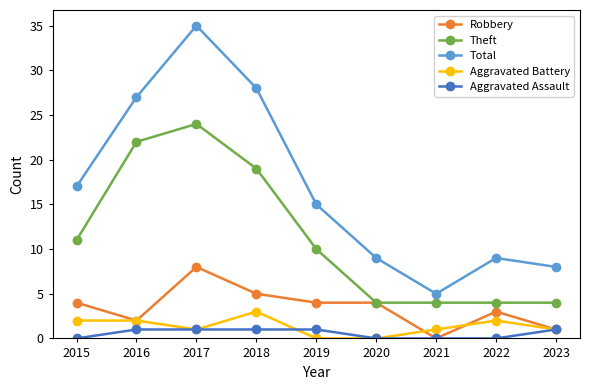

What is the total value across all series at 2019?

30